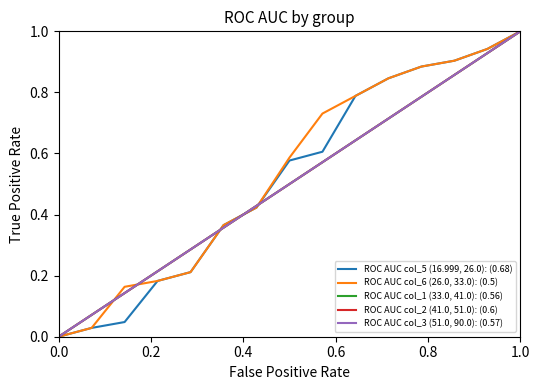

What are all the series names shown in the legend?

ROC AUC col_5 (16.999, 26.0): (0.68), ROC AUC col_6 (26.0, 33.0): (0.5), ROC AUC col_1 (33.0, 41.0): (0.56), ROC AUC col_2 (41.0, 51.0): (0.6), ROC AUC col_3 (51.0, 90.0): (0.57)